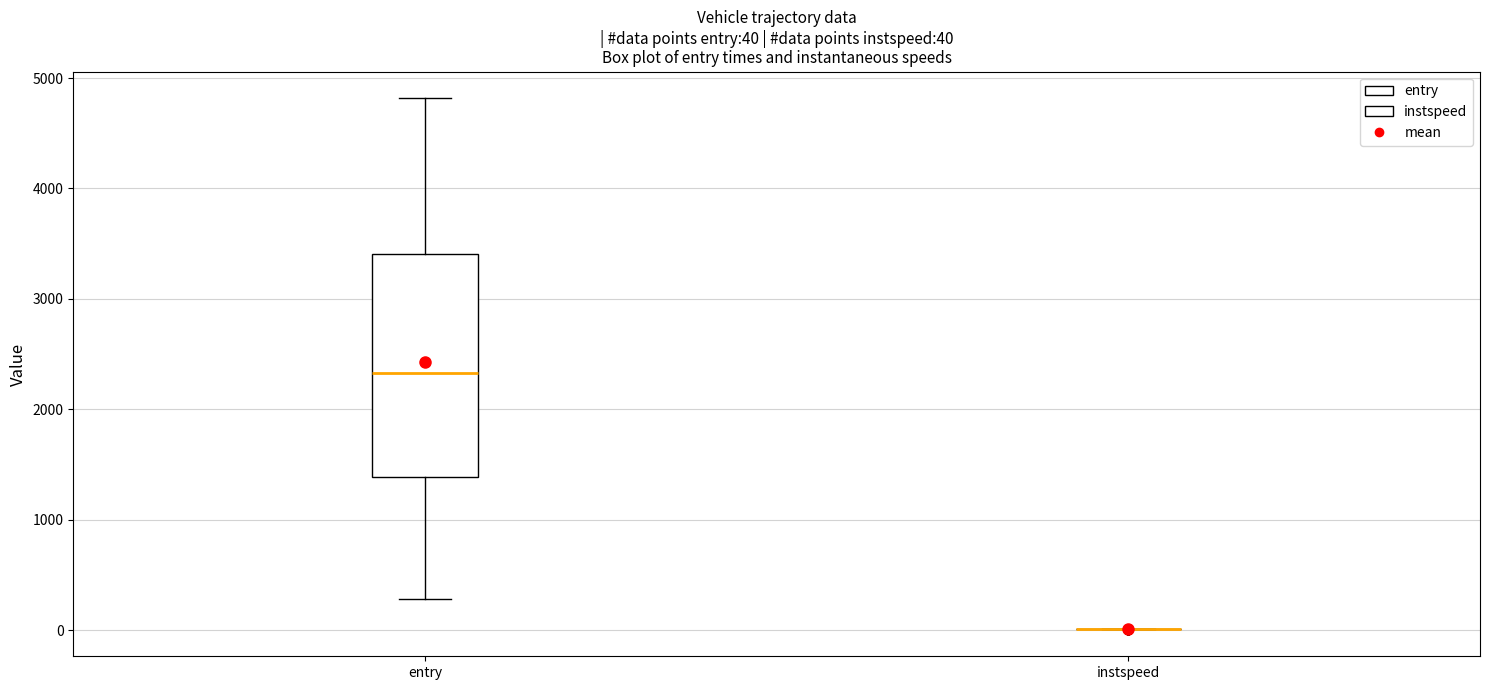

Comparing the boxes themselves (not the whiskers), which one is the tallest?

entry